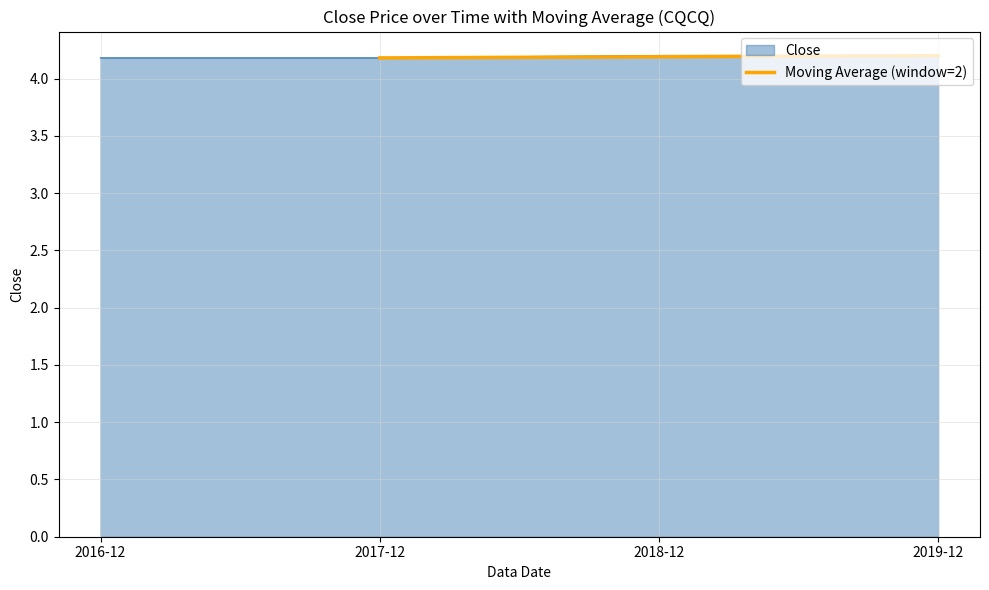

What is the highest value of the Moving Average (window=2) series?

4.2